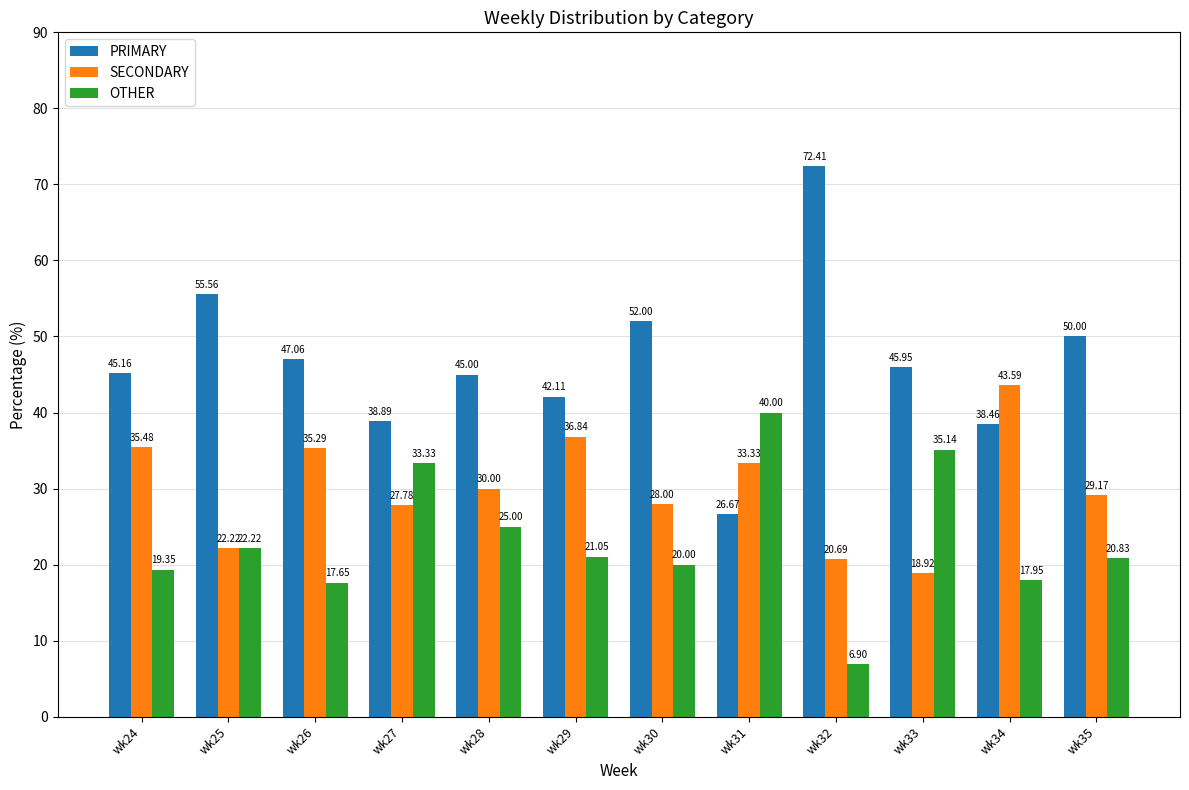

At how many categories does at least one series exceed 26?

12